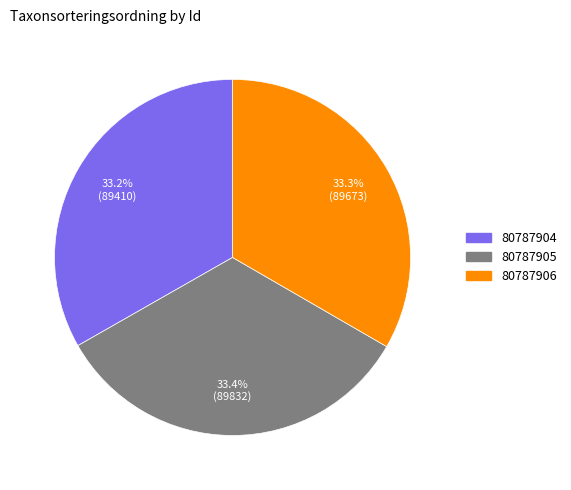

To the nearest percent, what is the combined percentage of 80787905 and 80787906?

67%